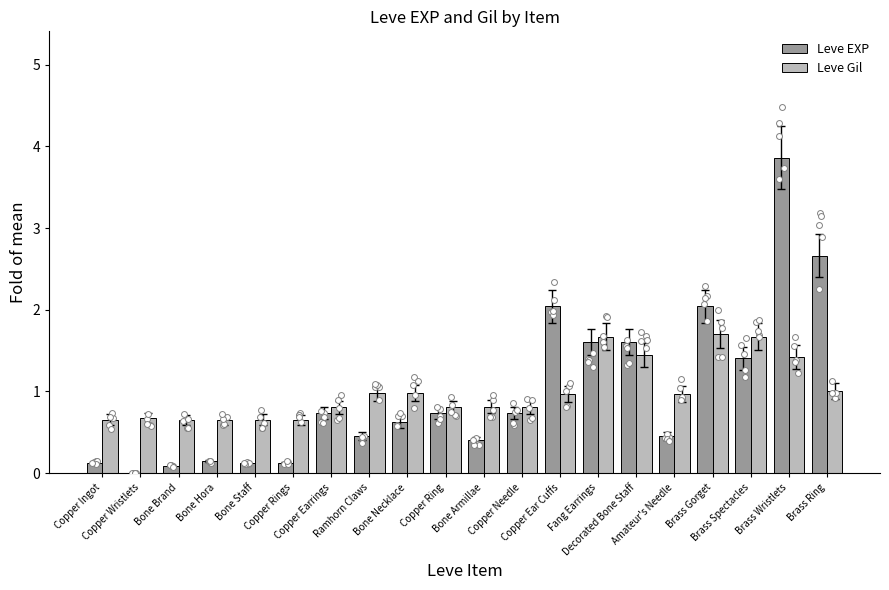

What is the total value across all series at Bone Hora?

0.8